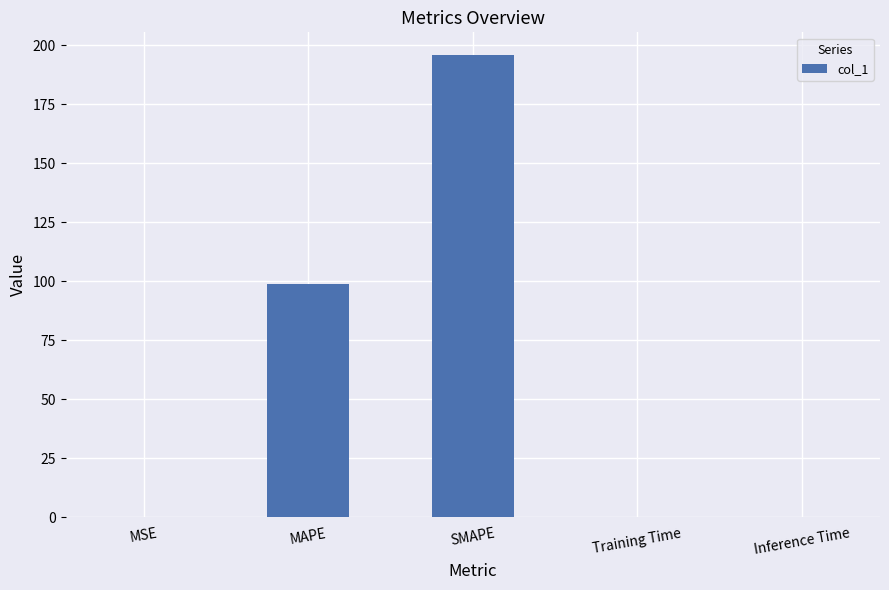

The value at SMAPE is 195.8. True or false?

True